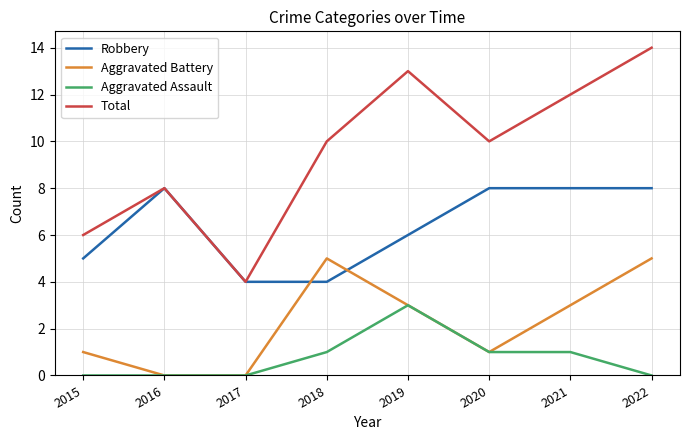

True or false: Aggravated Assault and Robbery cross at least once.

False